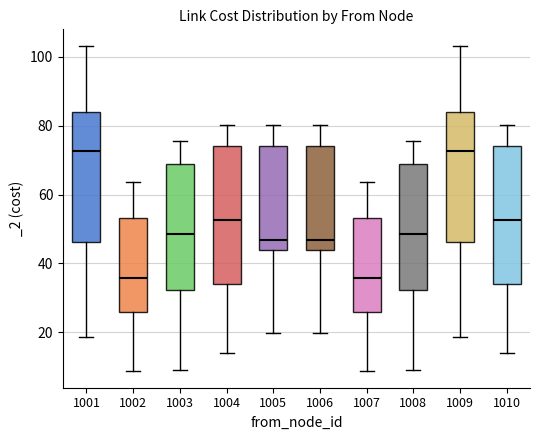

Reading left to right, read every box against the y-axis: the position of its median line, the range the box covers, and the ends of its whiskers. The values are not printed on the chart, so give them approximately, as read against the axis.

1001: median 72, box 46 to 84, whiskers 18 to 104
1002: median 36, box 26 to 54, whiskers 8 to 64
1003: median 48, box 32 to 70, whiskers 10 to 76
1004: median 52, box 34 to 74, whiskers 14 to 80
1005: median 46, box 44 to 74, whiskers 20 to 80
1006: median 46, box 44 to 74, whiskers 20 to 80
1007: median 36, box 26 to 54, whiskers 8 to 64
1008: median 48, box 32 to 70, whiskers 10 to 76
1009: median 72, box 46 to 84, whiskers 18 to 104
1010: median 52, box 34 to 74, whiskers 14 to 80